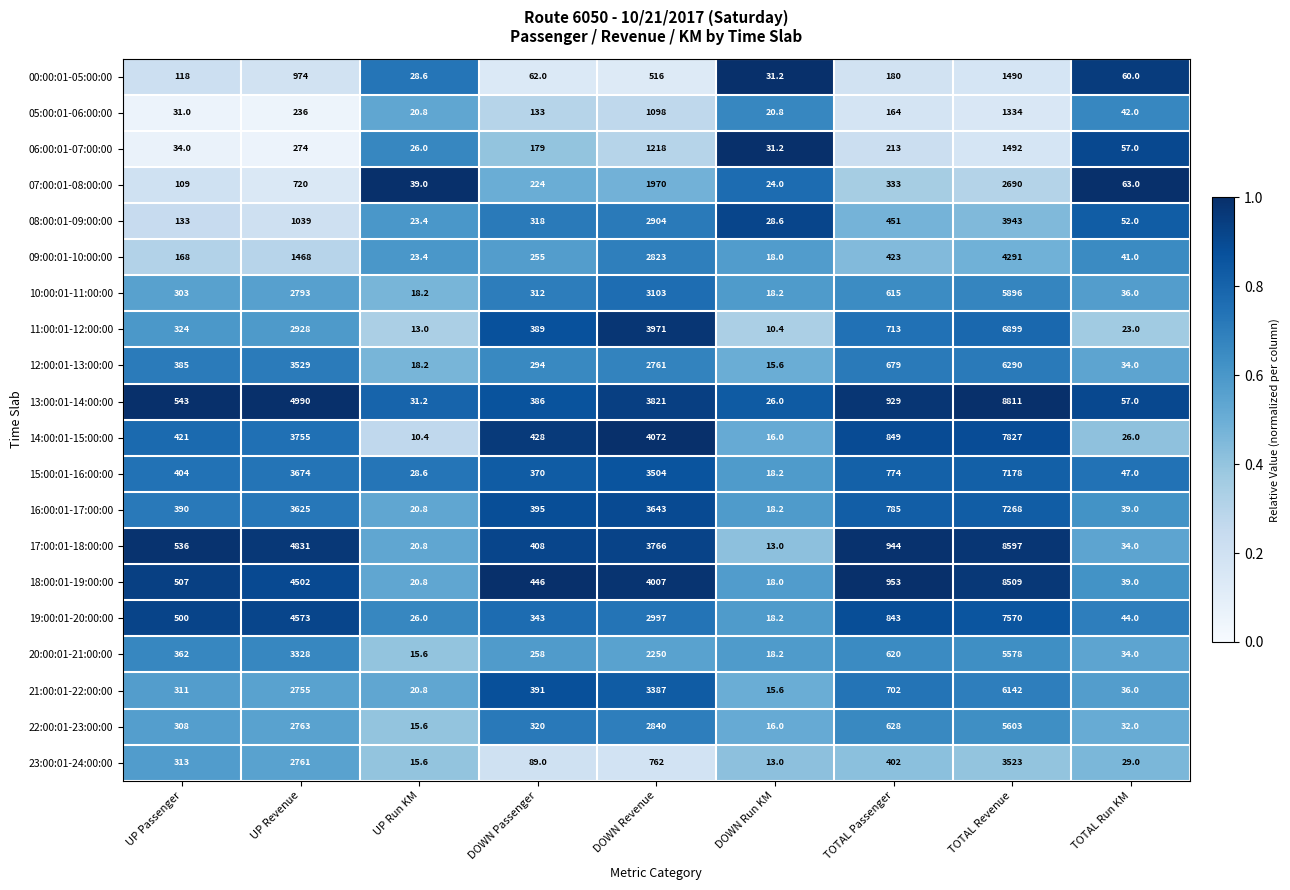

Rank the series at DOWN Passenger from highest to lowest value.

18:00:01-19:00:00, 14:00:01-15:00:00, 17:00:01-18:00:00, 16:00:01-17:00:00, 21:00:01-22:00:00, 11:00:01-12:00:00, 13:00:01-14:00:00, 15:00:01-16:00:00, 19:00:01-20:00:00, 22:00:01-23:00:00, 08:00:01-09:00:00, 10:00:01-11:00:00, 12:00:01-13:00:00, 20:00:01-21:00:00, 09:00:01-10:00:00, 07:00:01-08:00:00, 06:00:01-07:00:00, 05:00:01-06:00:00, 23:00:01-24:00:00, 00:00:01-05:00:00